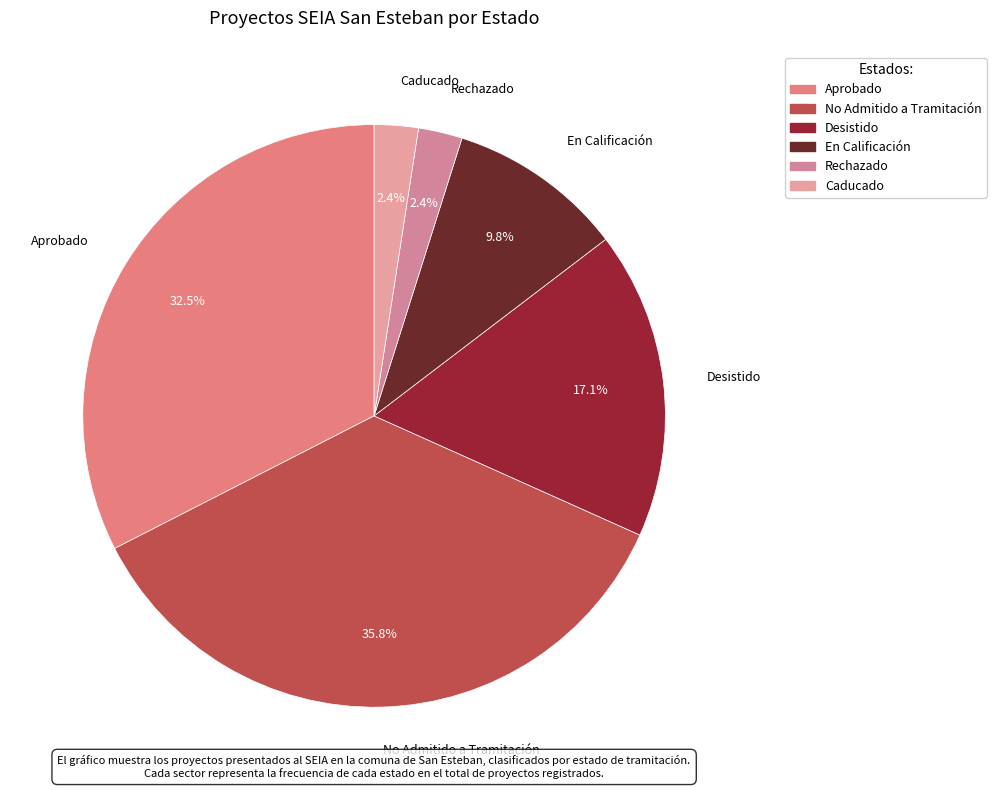

To the nearest percent, what percentage of the pie is Caducado?

2%